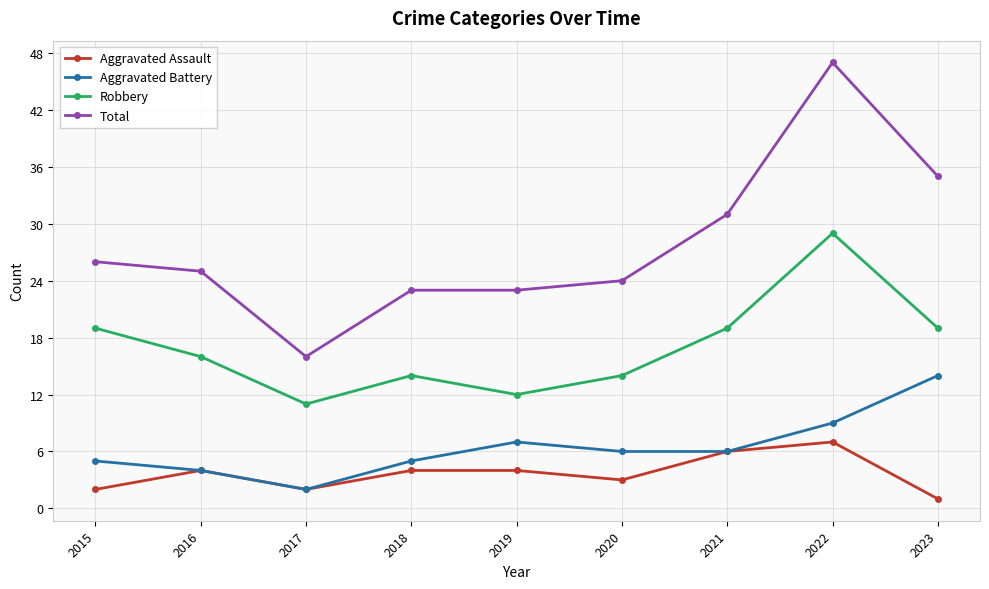

What is the difference between the highest and lowest values at 2019?

19